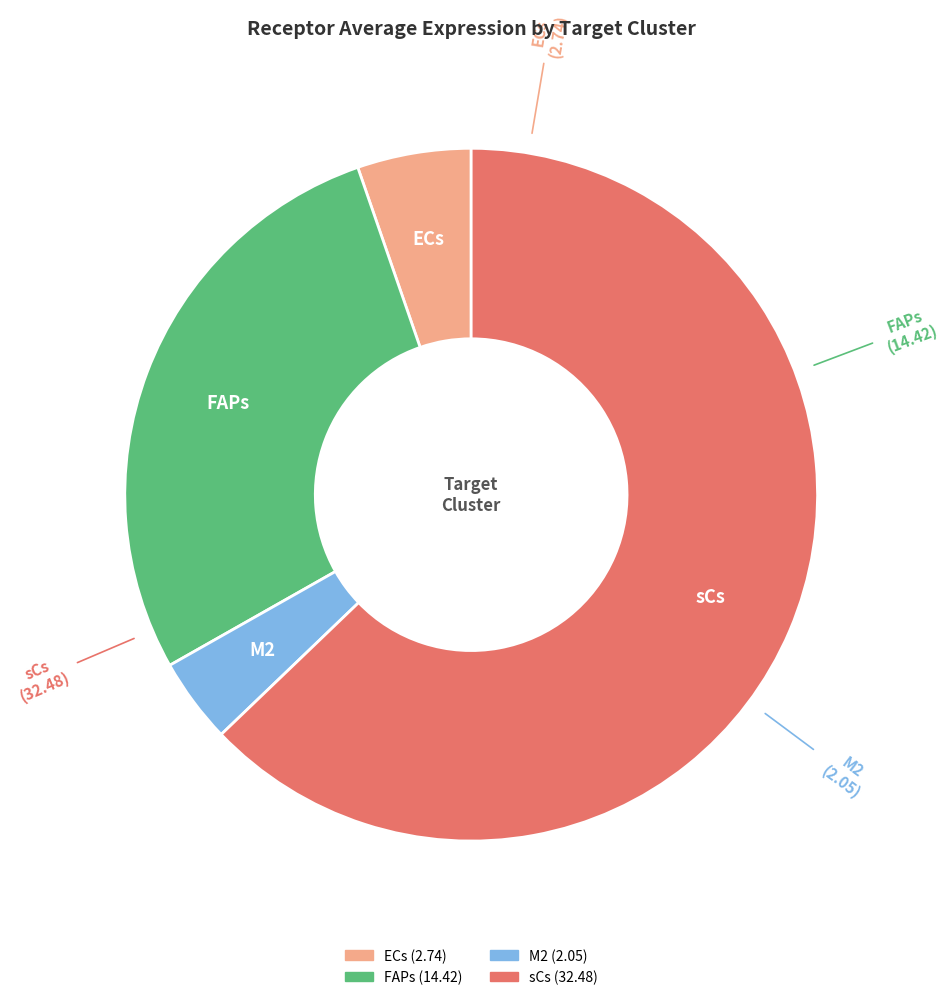

Do FAPs and ECs together represent more than half of the pie?

No